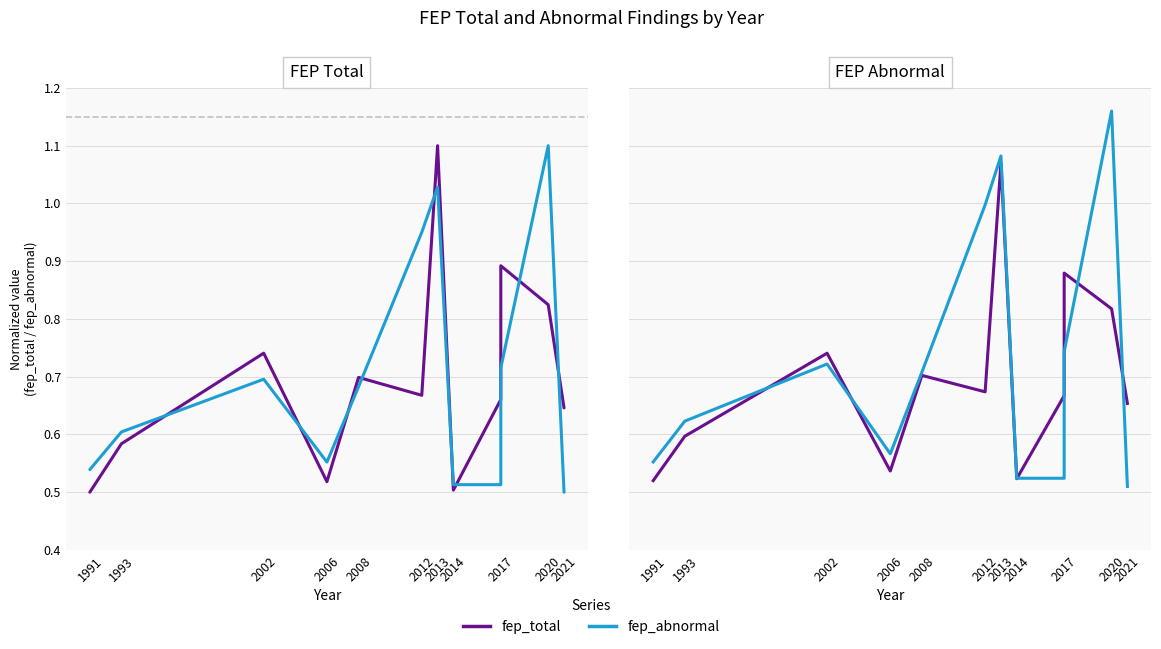

Count the fep_total values in the range 0 to 1.

11